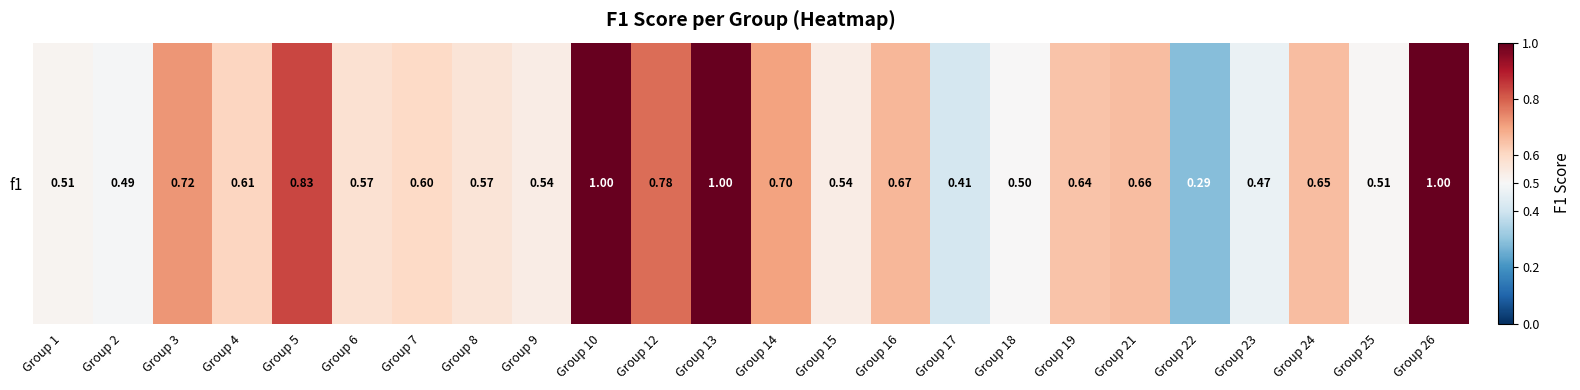

Which has a higher value, Group 19 or Group 18?

Group 19